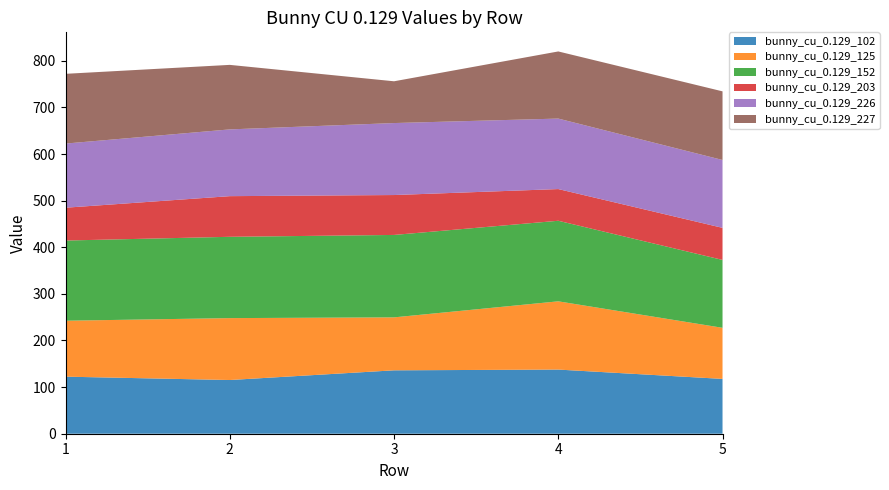

Reading left to right, transcribe all the data shown in this chart.

bunny_cu_0.129_102: 1=122.4	2=115.2	3=136.0	4=137.6	5=117.6
bunny_cu_0.129_125: 1=120.0	2=132.8	3=113.6	4=146.4	5=109.6
bunny_cu_0.129_152: 1=172.0	2=174.4	3=176.8	4=172.8	5=145.6
bunny_cu_0.129_203: 1=70.4	2=87.2	3=85.6	4=68.0	5=68.8
bunny_cu_0.129_226: 1=137.6	2=143.2	3=154.4	4=151.2	5=145.6
bunny_cu_0.129_227: 1=149.6	2=138.4	3=89.6	4=144.0	5=147.2